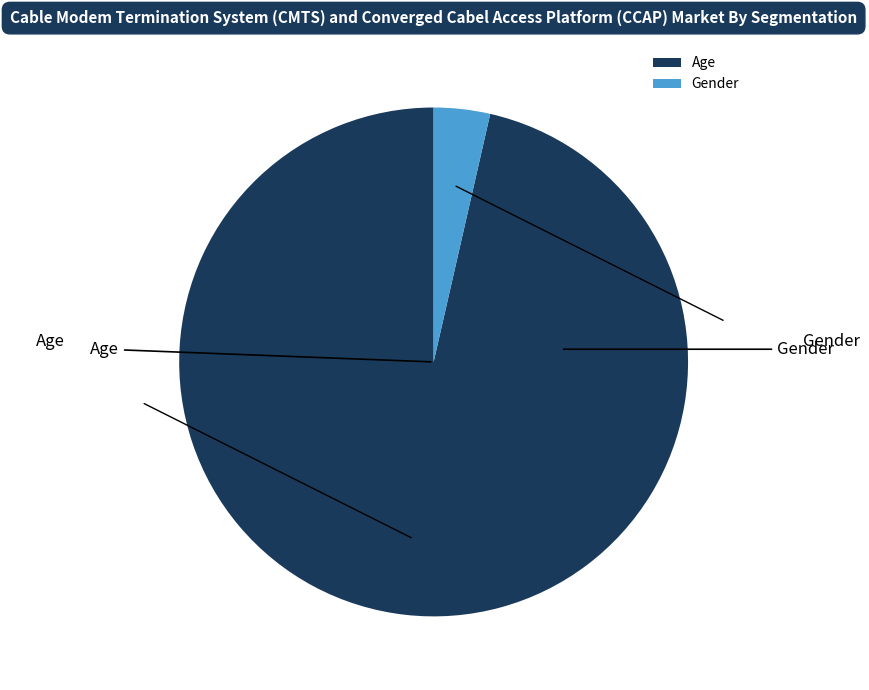

To the nearest percent, what is the difference between the largest and smallest slice percentages?

93%